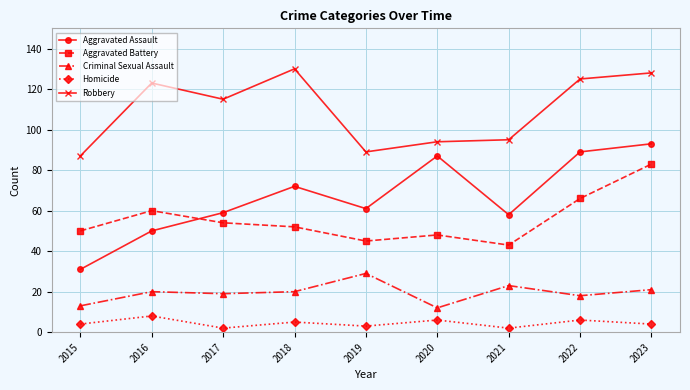

What are all the series names shown in the legend?

Aggravated Assault, Aggravated Battery, Criminal Sexual Assault, Homicide, Robbery